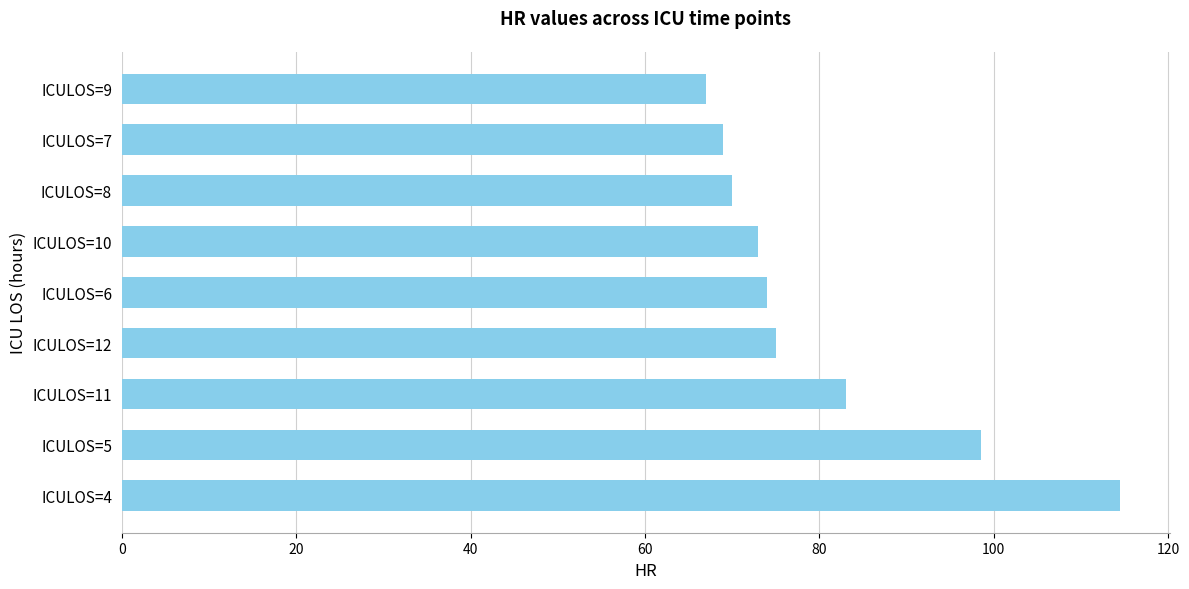

Which has a higher value, ICULOS=10 or ICULOS=9?

ICULOS=10